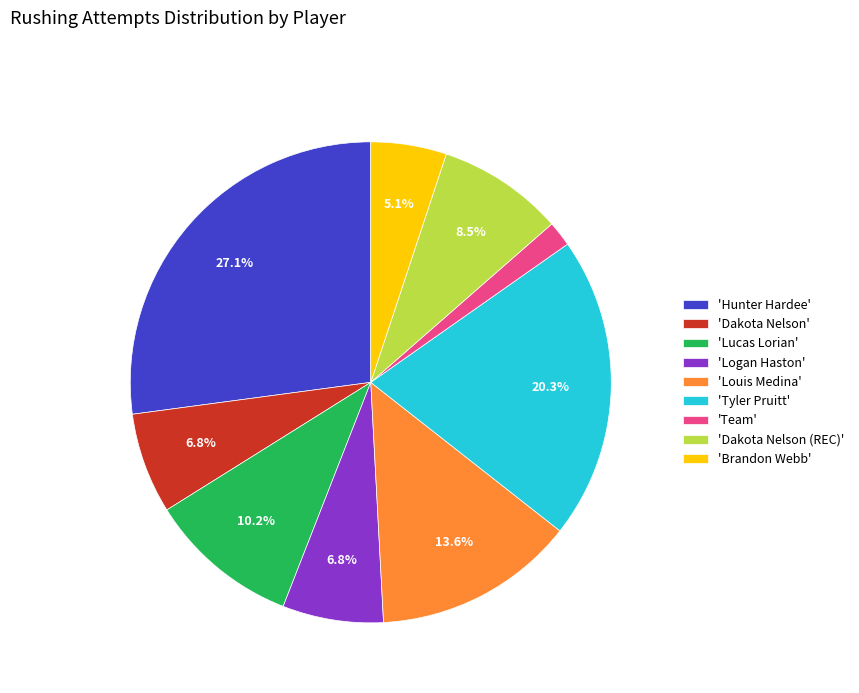

Is 'Hunter Hardee' the majority of the pie?

No